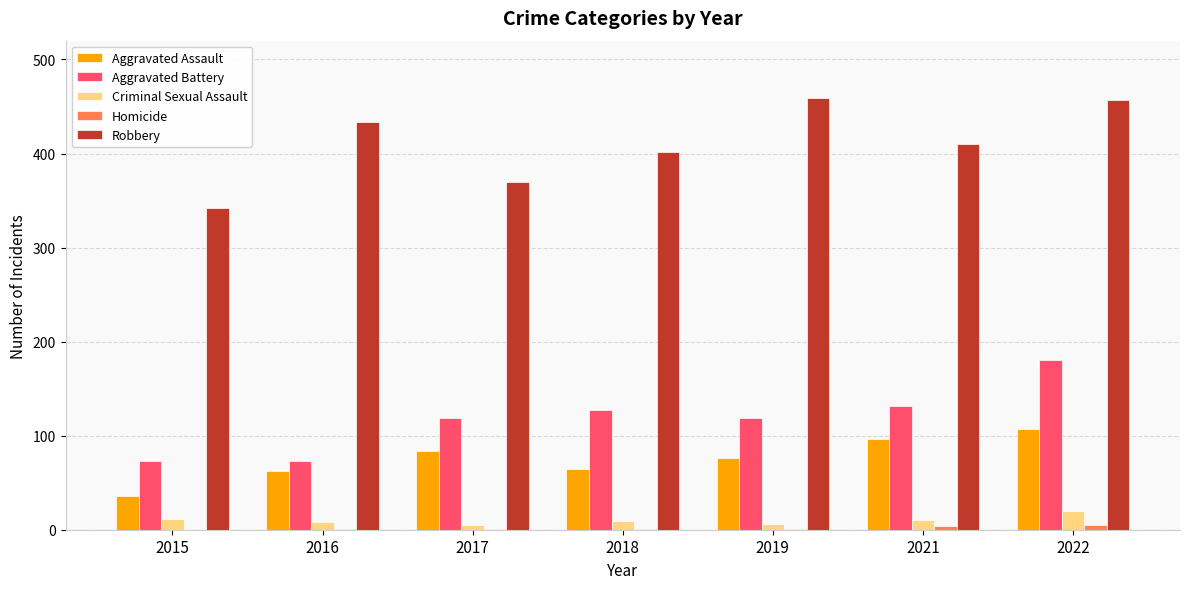

Which series has the largest range (max minus min)?

Robbery